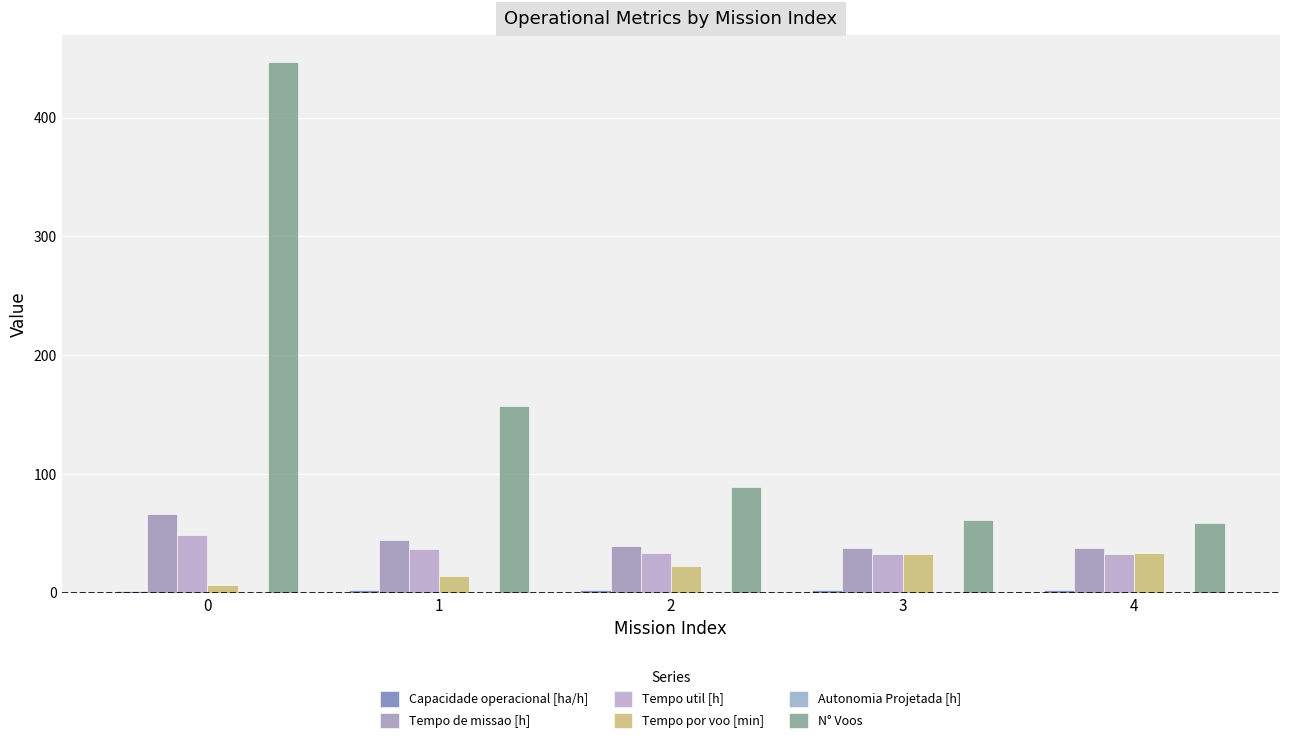

List the series in order of their peak value, highest first.

N° Voos, Tempo de missao [h], Tempo util [h], Tempo por voo [min], Capacidade operacional [ha/h], Autonomia Projetada [h]